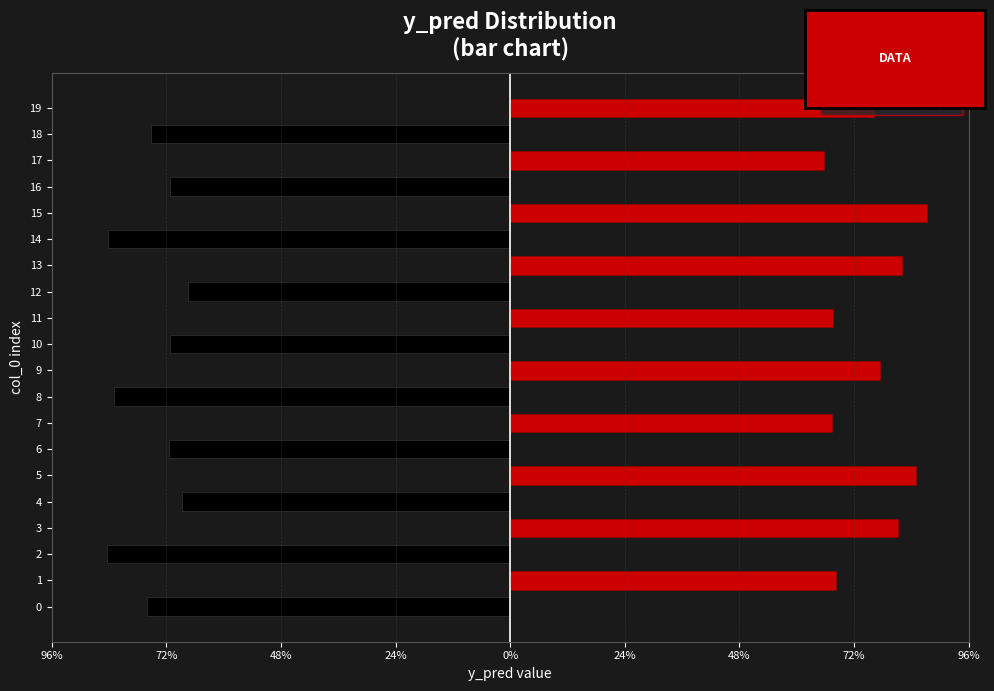

Reading right to left, extract all data points from this chart.

even indices (black): 0.0	-0.7	0.0	-0.7	0.0	-0.8	0.0	-0.7	0.0	-0.7	0.0	-0.8	0.0	-0.7	0.0	-0.7	0.0	-0.8	0.0	-0.8
odd indices (red): 0.8	0.0	0.7	0.0	0.9	0.0	0.8	0.0	0.7	0.0	0.8	0.0	0.7	0.0	0.8	0.0	0.8	0.0	0.7	0.0